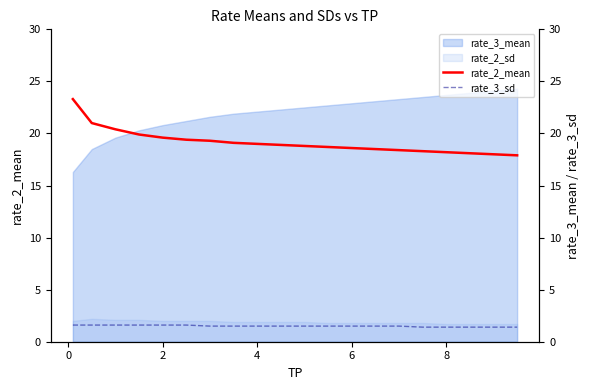

True or false: rate_3_mean and rate_2_sd intersect in this chart.

False